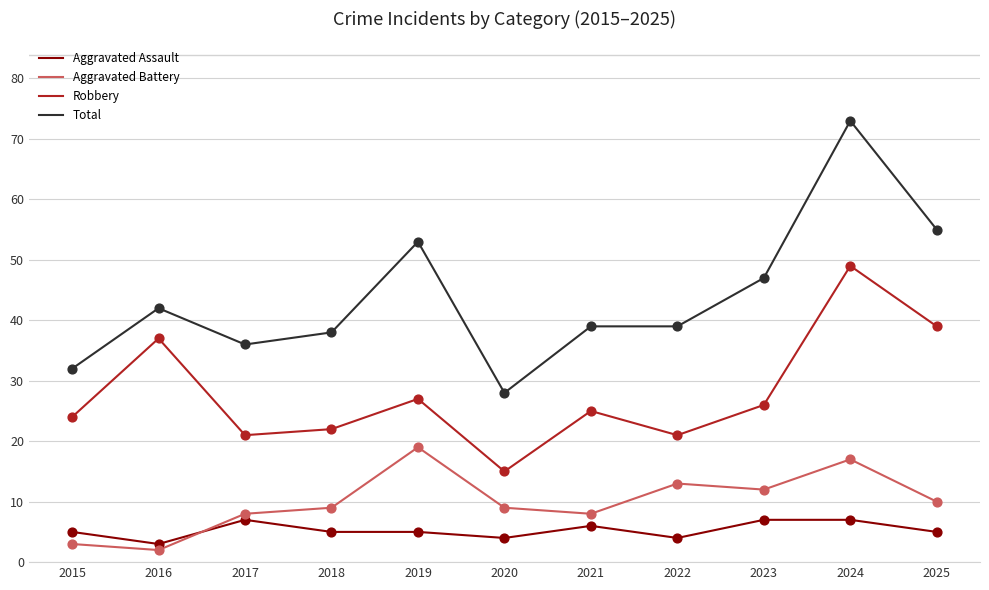

Which series has the largest range (max minus min)?

Total